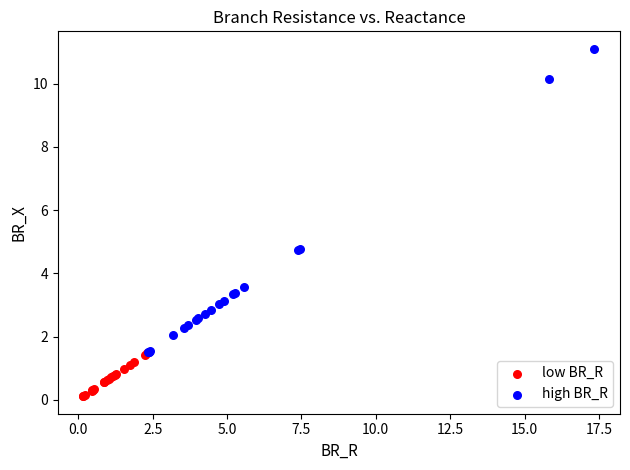

Which series contains the highest Y value?

high BR_R